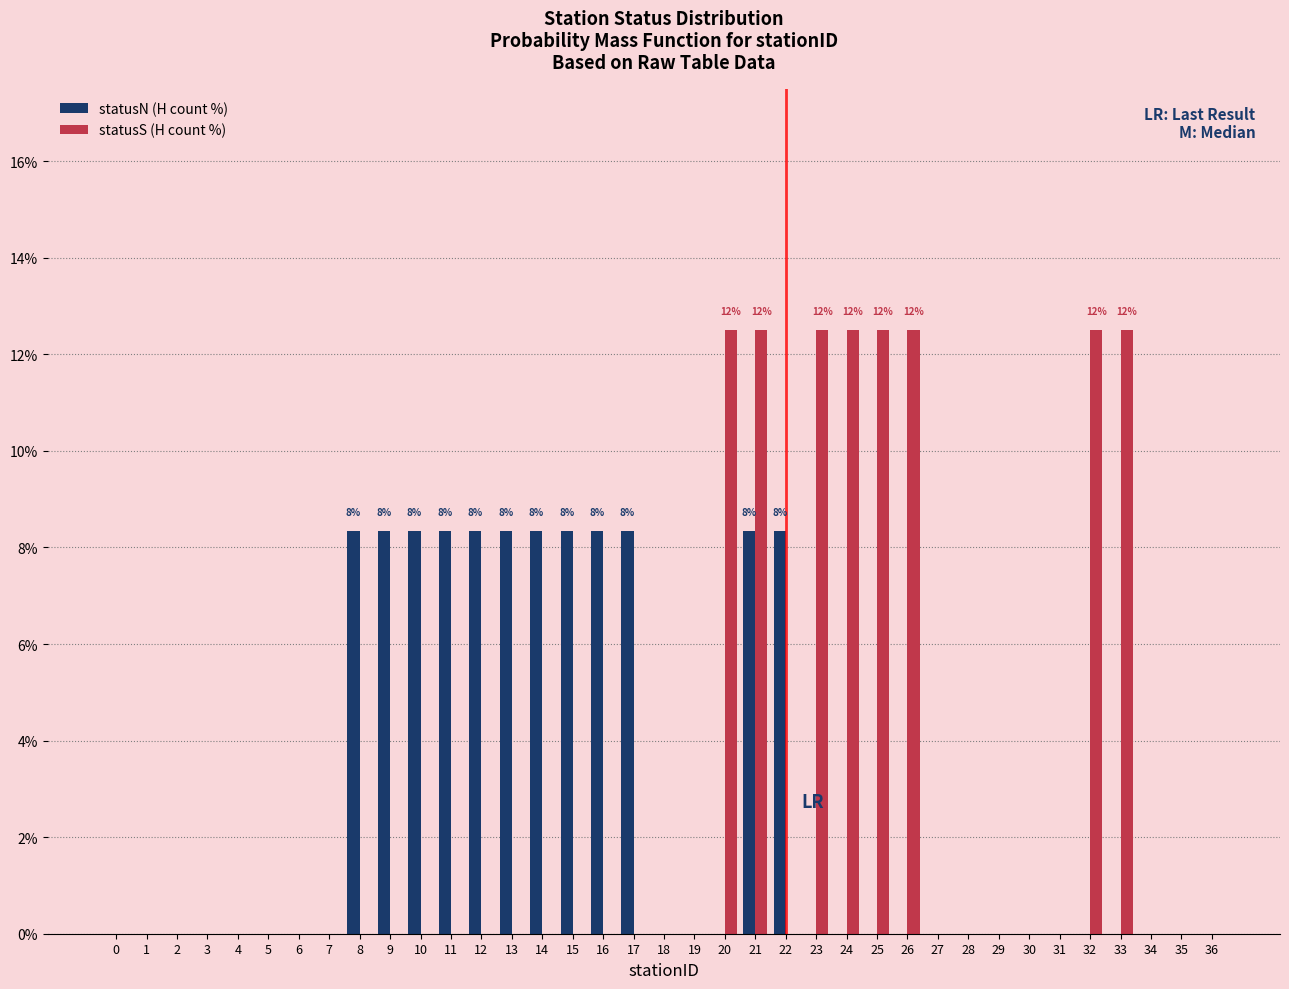

What is the sum of the statusN (H count %) values at 24 and 12?

8.3